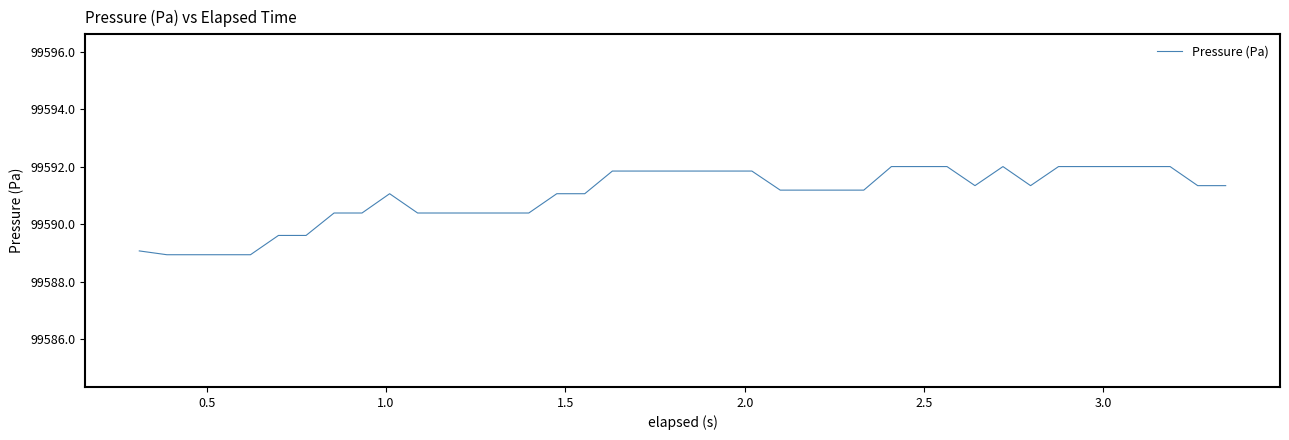

What is the smallest value displayed?

99588.9